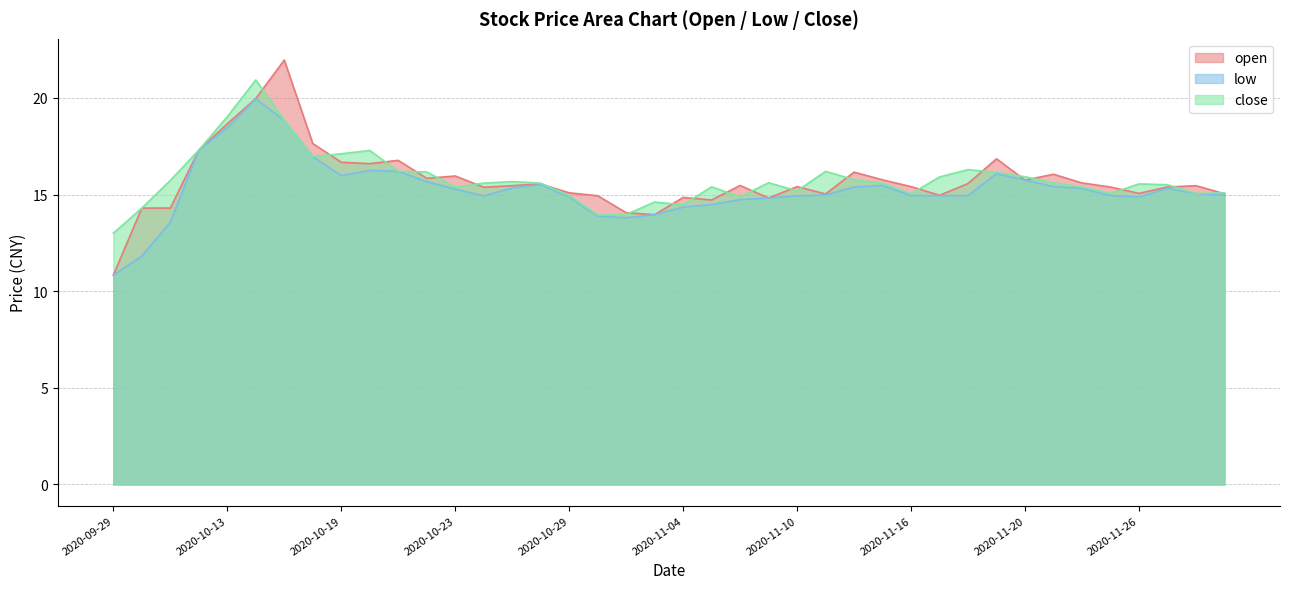

At which category does the chart reach its peak across all series?

2020-10-15